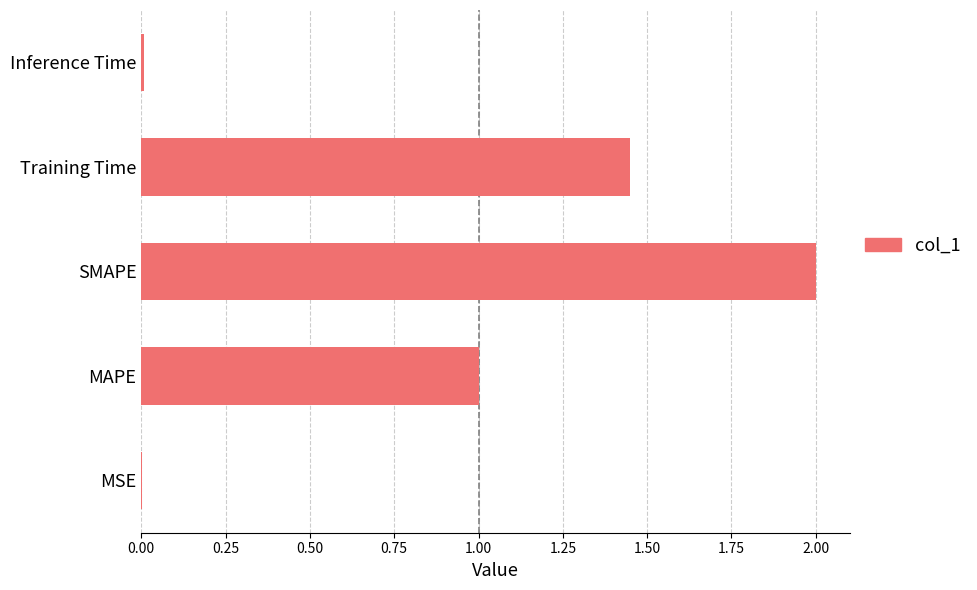

What is the greatest value displayed?

2.0